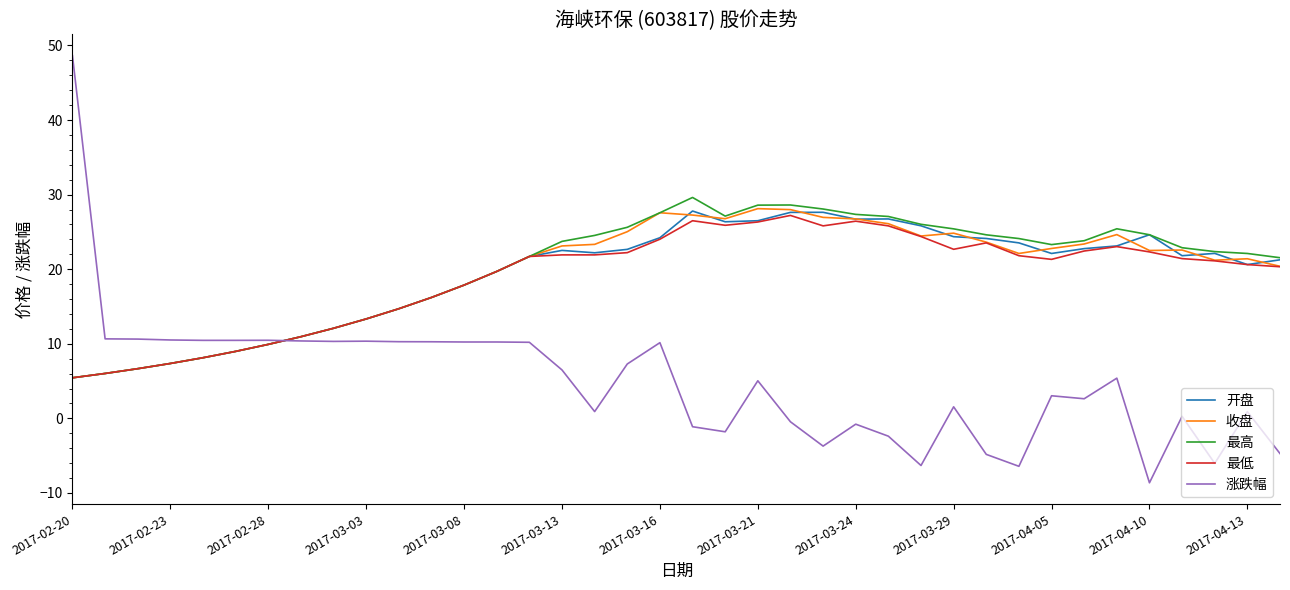

Which series has the largest range (max minus min)?

涨跌幅